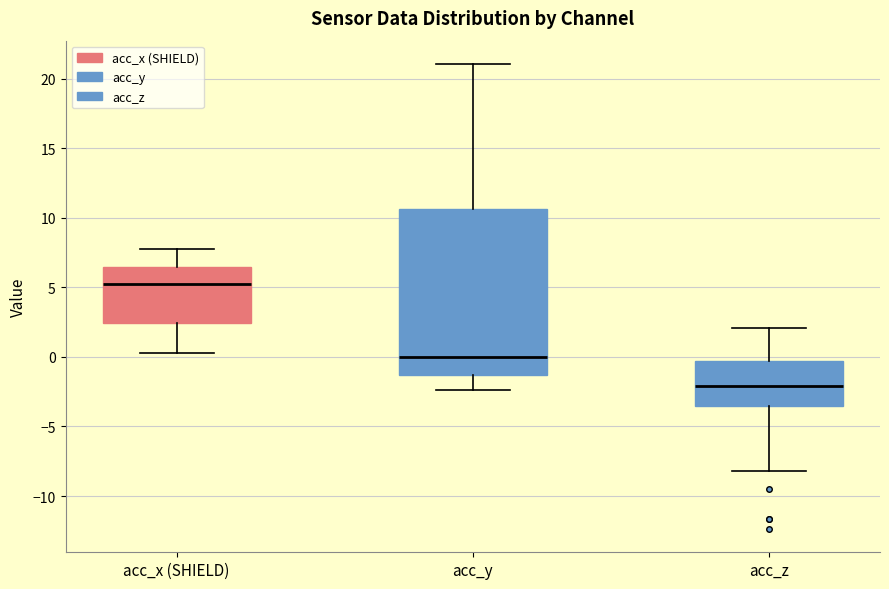

Comparing the boxes themselves (not the whiskers), which one is the tallest?

acc_y